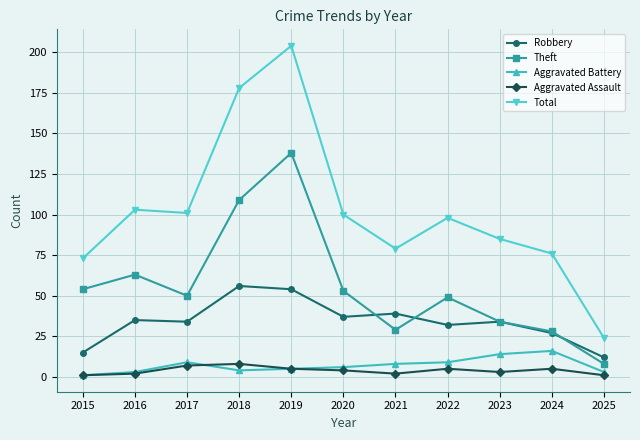

At how many categories does at least one series exceed 20?

11